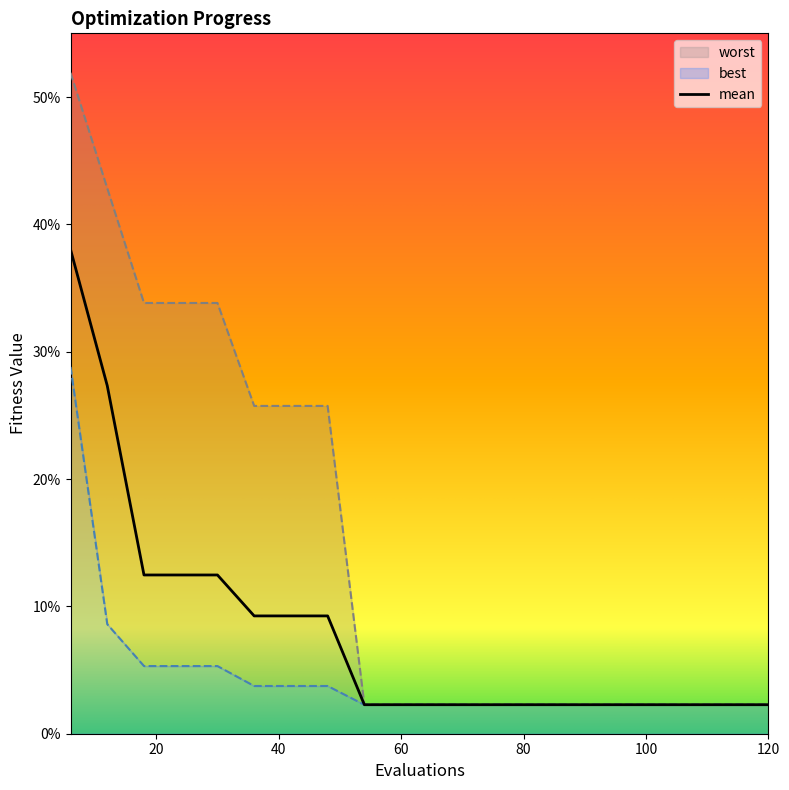

True or false: best and mean cross at least once.

False